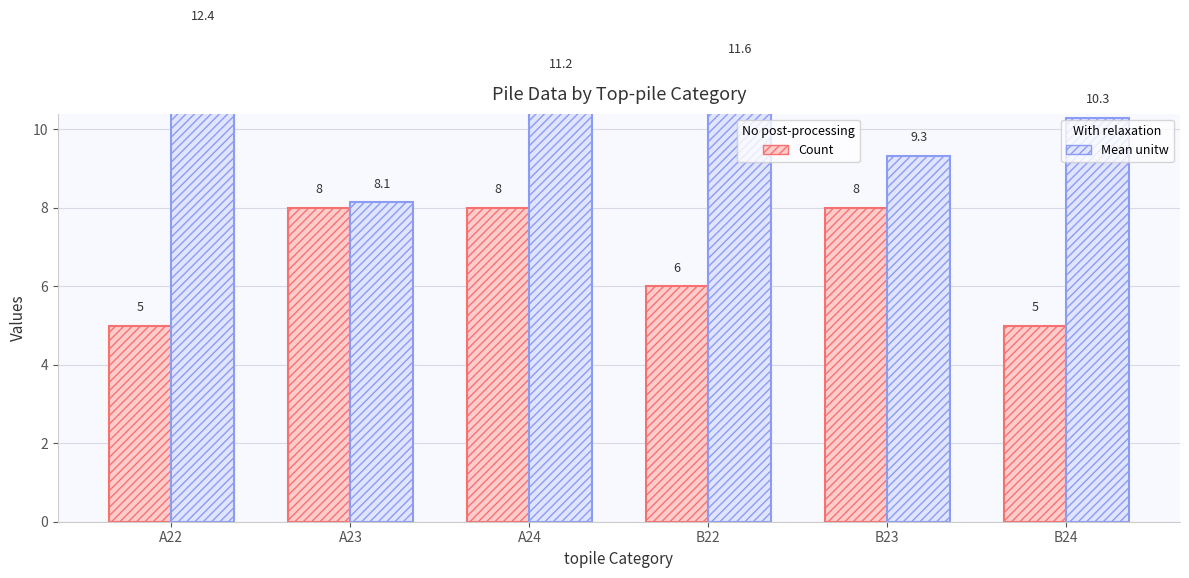

Rank the categories by Mean unitw value from highest to lowest.

A22, B22, A24, B24, B23, A23